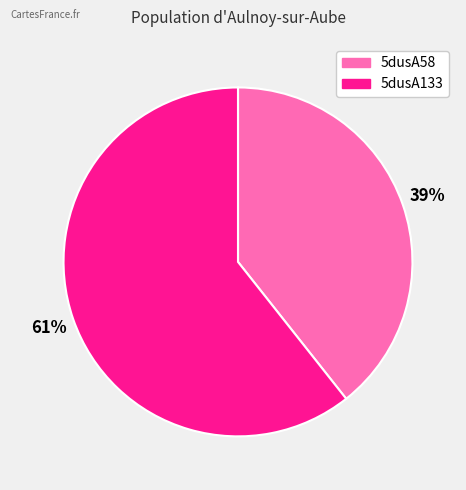

Is the sum of 5dusA58 and 5dusA133 greater than half?

Yes